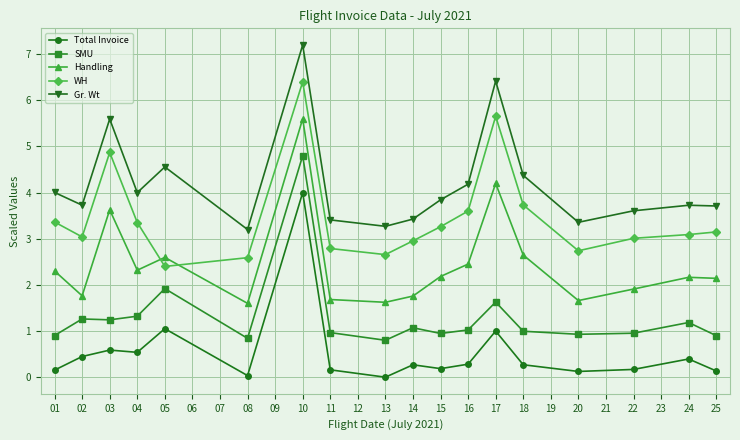

What is the value of the SMU point at the 12th from the left?

1.0